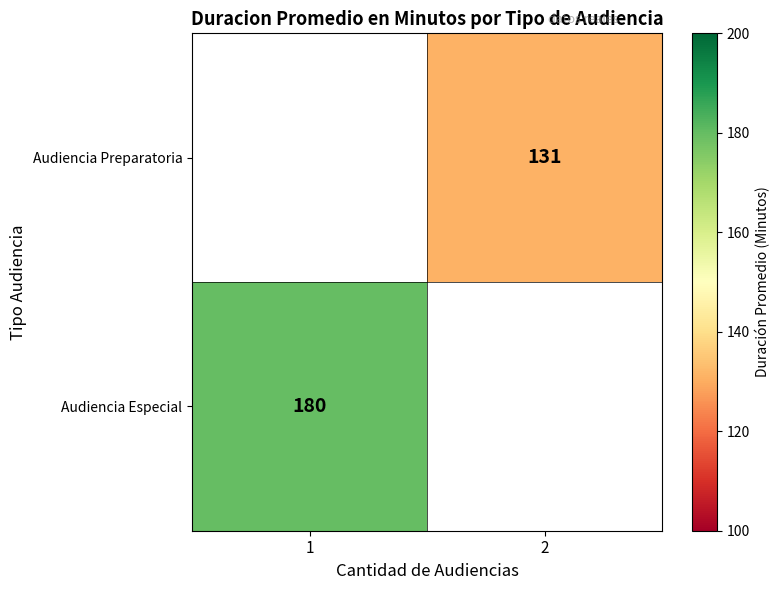

What is the difference between the Audiencia Preparatoria values at 1 and 2?

131